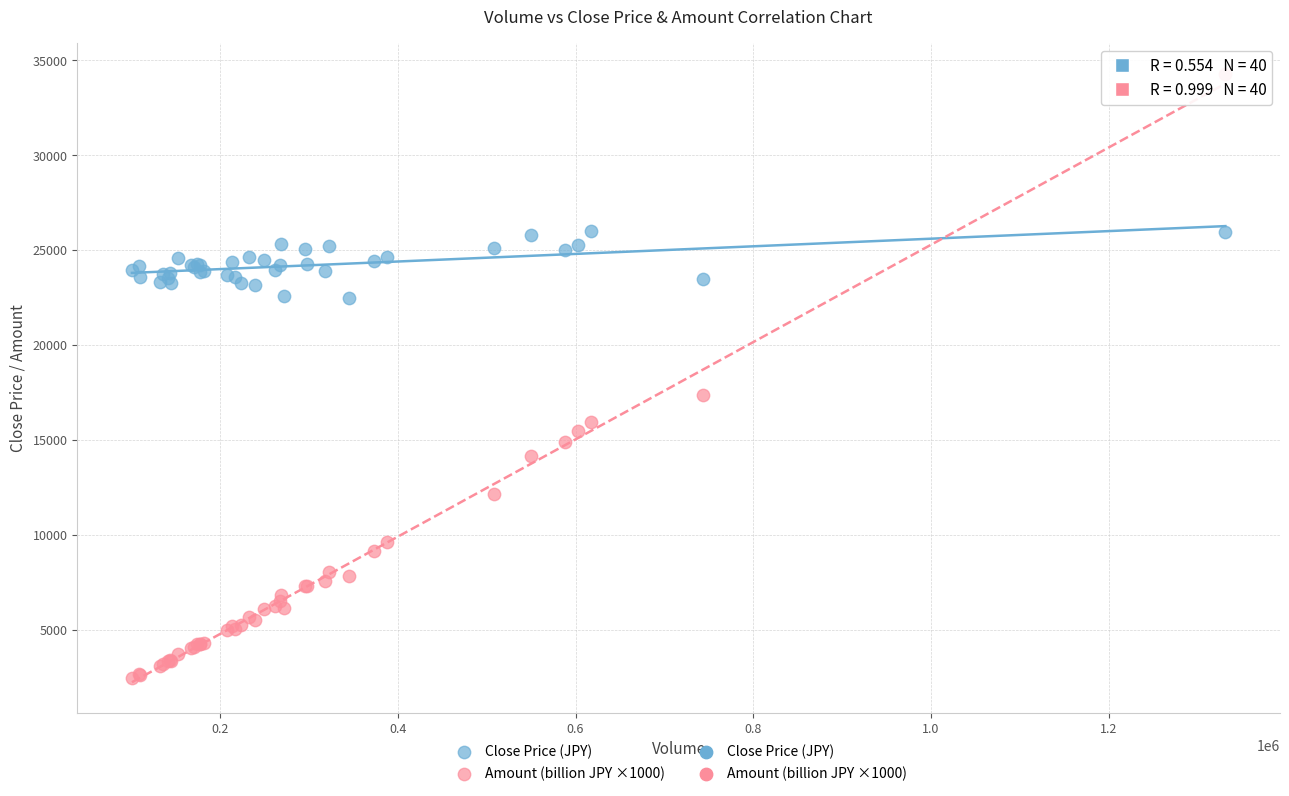

What is the X range (max minus min) for the scatter plot?

1230861.0